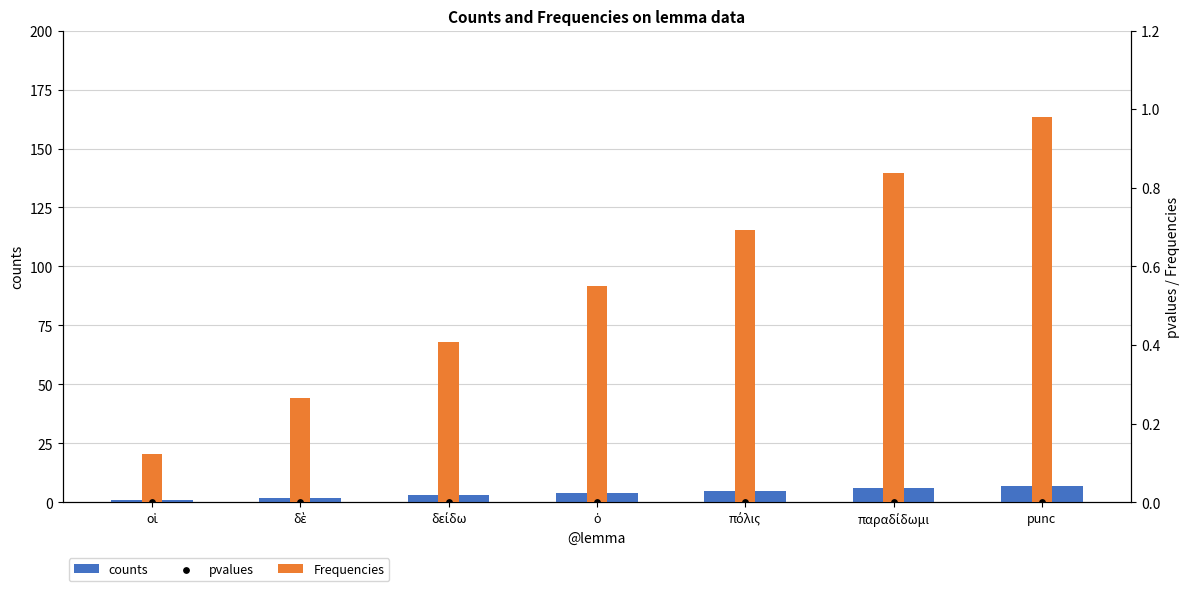

What are all the series names shown in the legend?

counts, Frequencies, pvalues